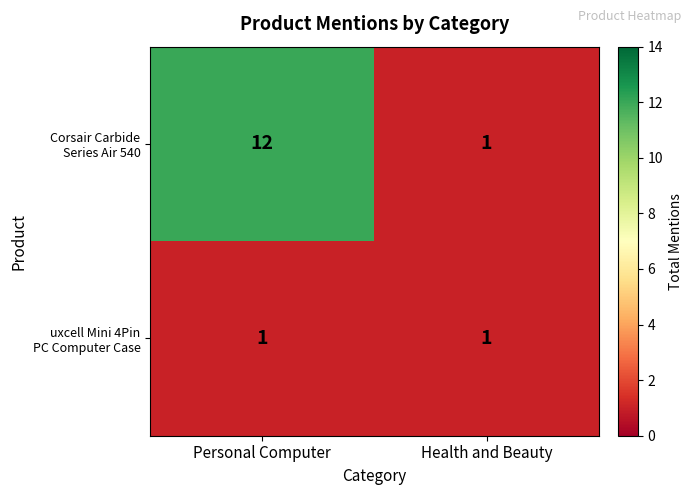

Which label corresponds to the largest value in the chart?

Personal Computer